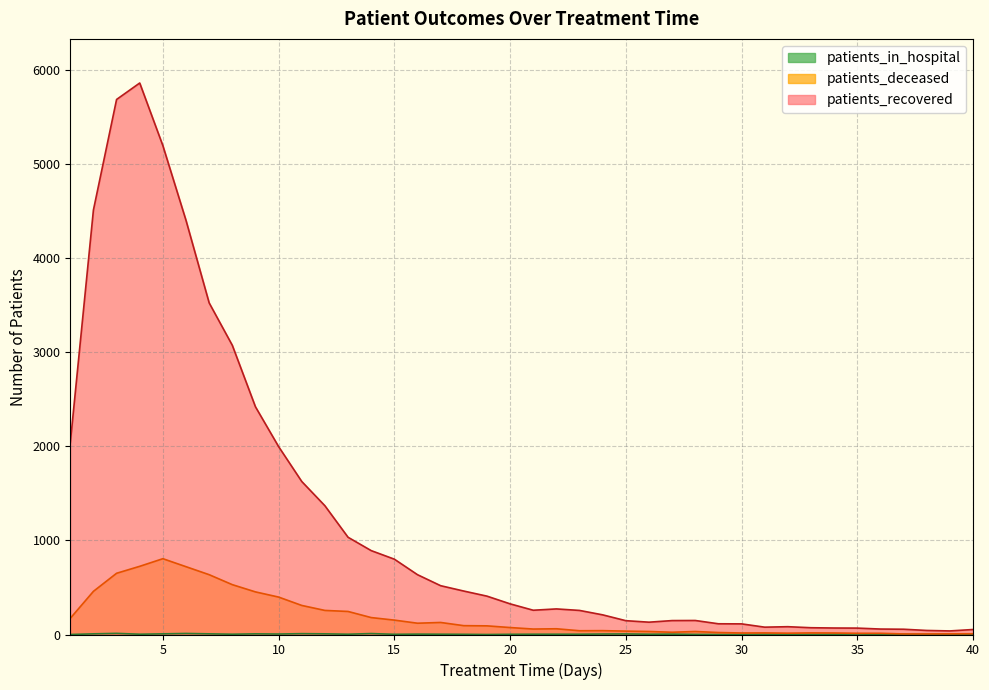

Reading left to right, list all the values displayed in this chart.

patients_recovered: 2037	4514	5689	5864	5198	4403	3526	3075	2421	1998	1627	1369	1034	892	801	636	519	462	408	326	258	272	256	209	147	131	148	149	114	113	78	83	72	69	68	58	56	43	38	53
patients_deceased: 172	459	651	725	806	721	636	530	453	398	309	256	245	180	153	120	128	94	92	74	58	61	40	41	36	32	24	32	21	16	17	14	17	16	13	13	6	6	7	8
patients_in_hospital: 0	7	12	3	7	11	7	3	7	5	9	7	3	10	2	4	3	2	0	2	3	3	3	5	6	3	4	1	0	0	3	2	1	3	5	1	3	1	5	1